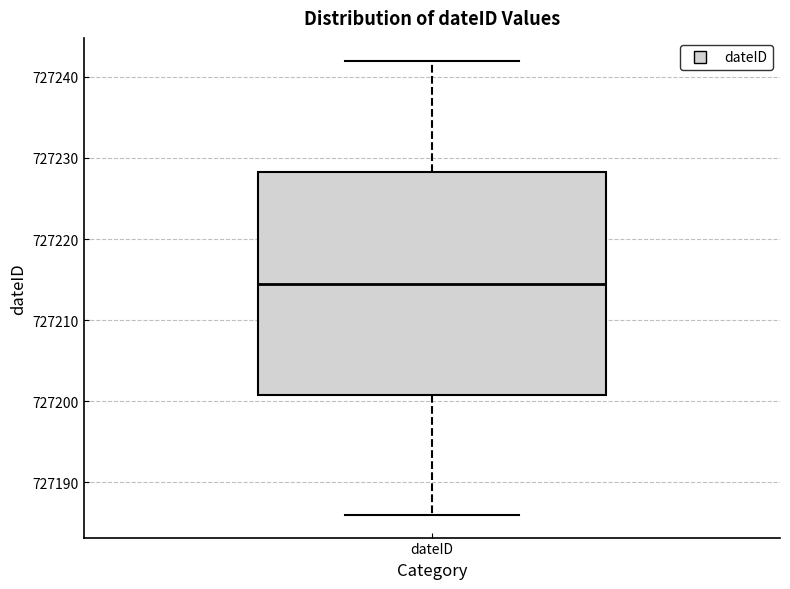

Transcribe this box plot: give where the median line is, the range the box spans, and where the two whiskers end, as read against the y-axis. The values are not printed on the chart, so give them approximately, as read against the axis.

median 727215, box 727201 to 727228, whiskers 727186 to 727242